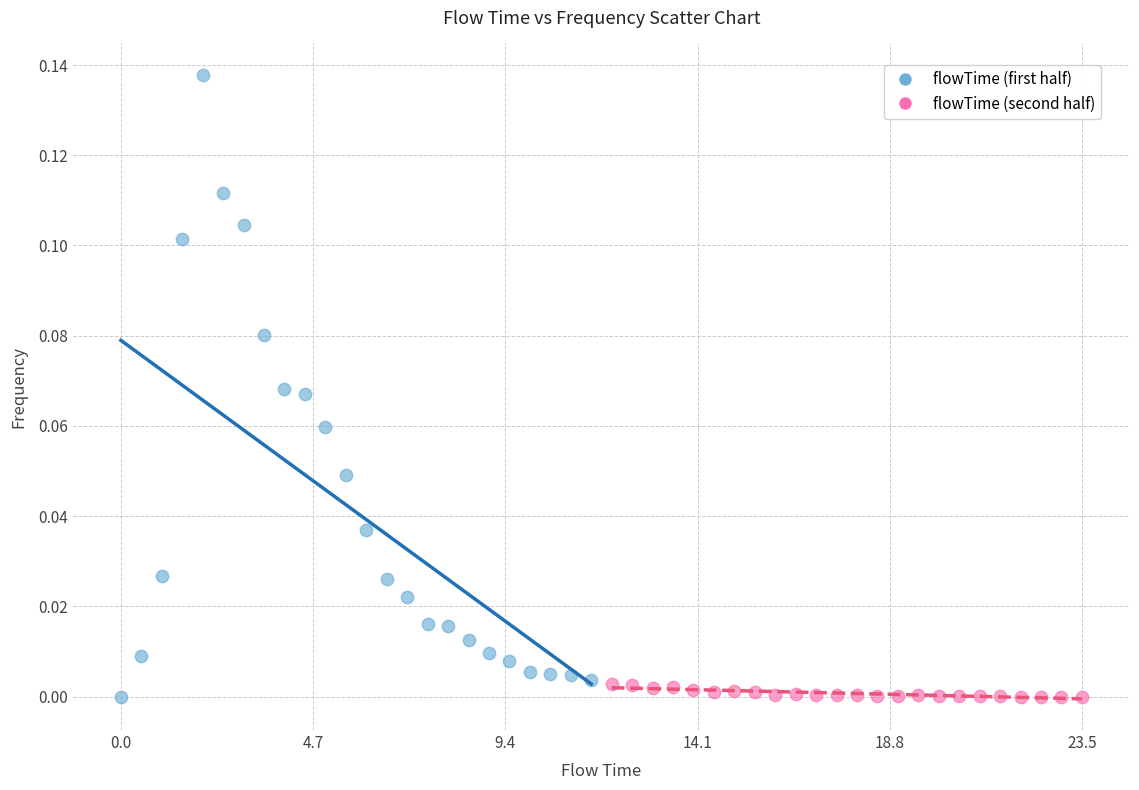

Which series has the widest spread of Y values?

flowTime (first half)